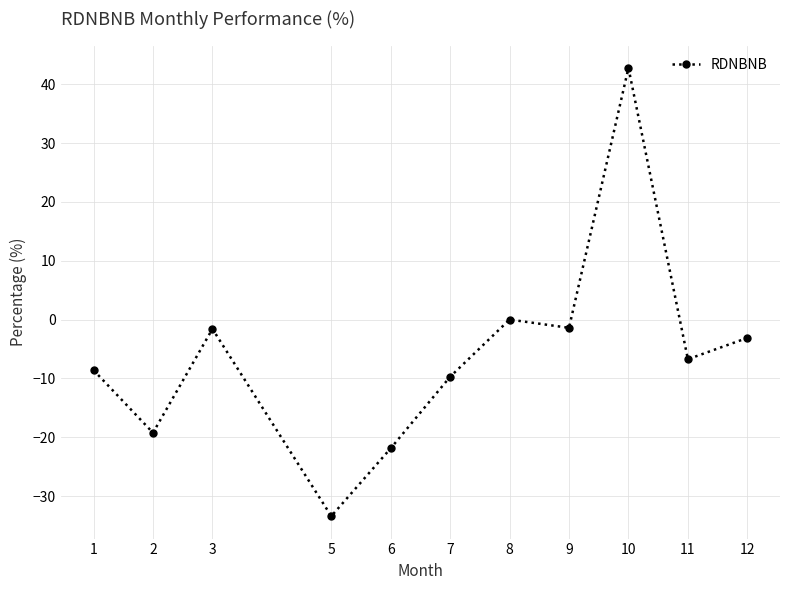

Does the chart display data point markers on the line(s)?

Yes